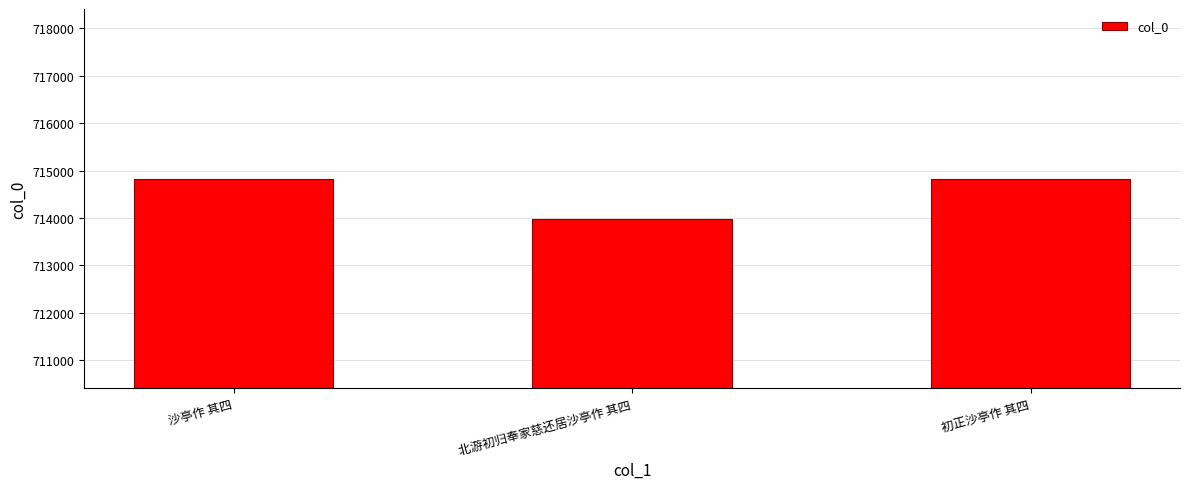

The value at 北游初归奉家慈还居沙亭作 其四 is 278131. True or false?

False